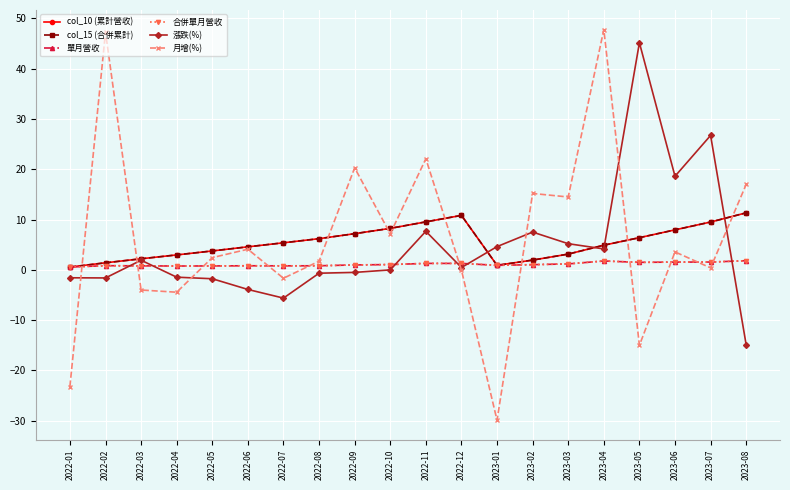

Does the chart have visible grid lines?

Yes